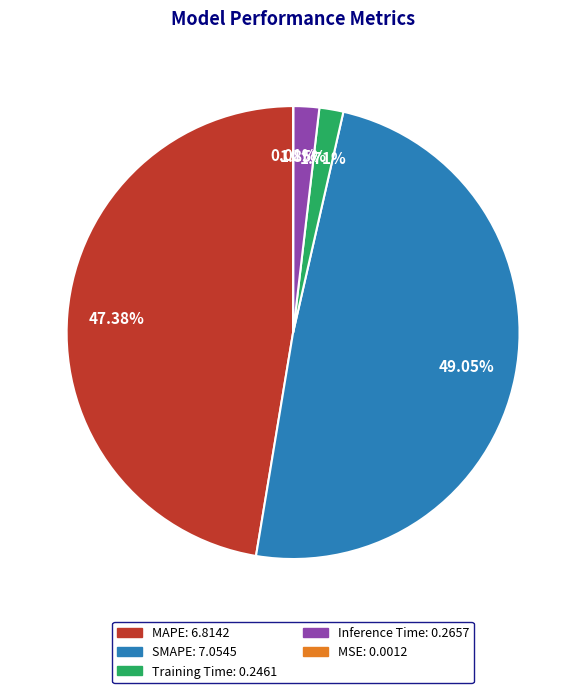

Does any single category account for the majority?

No